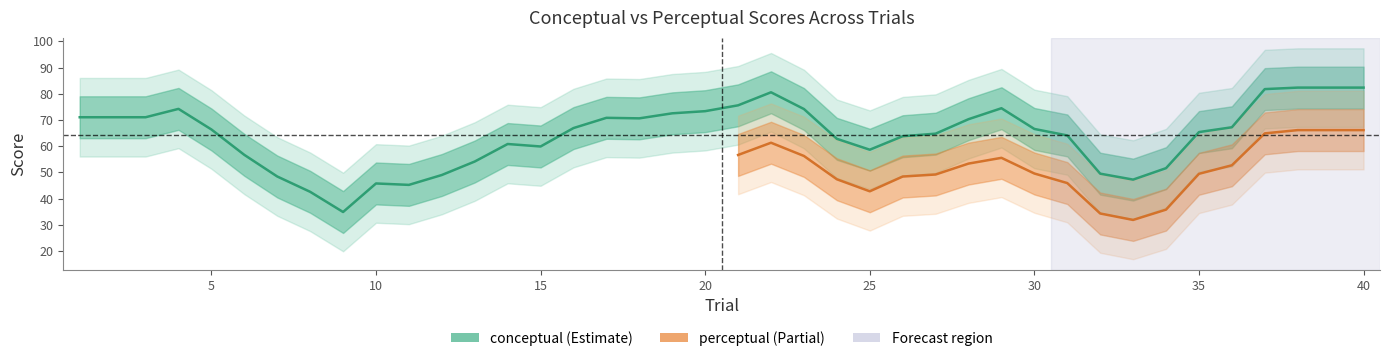

Is it true that conceptual equals 20.6 at 40?

False